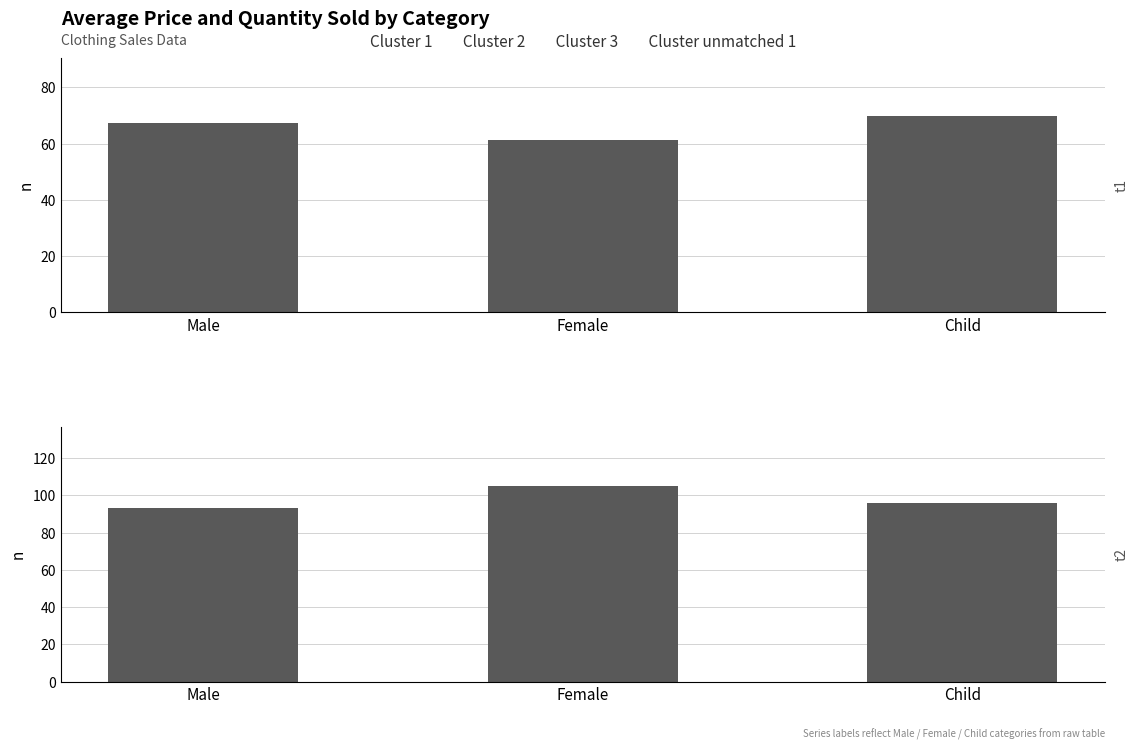

Reading right to left, what are all the values shown in this chart?

Avg Price: Child=69.7	Female=61.4	Male=67.2
Avg Quantity Sold: Child=95.7	Female=105.2	Male=93.3